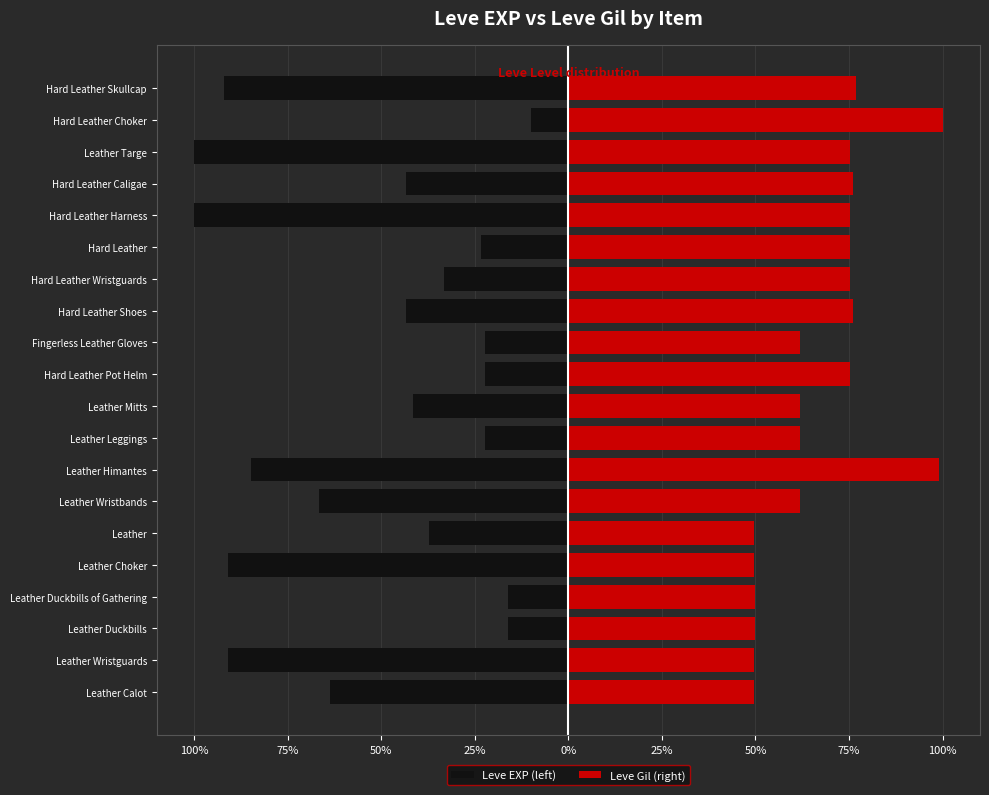

What is the difference between the maximum and minimum values in the Leve Gil (right) series?

50.4